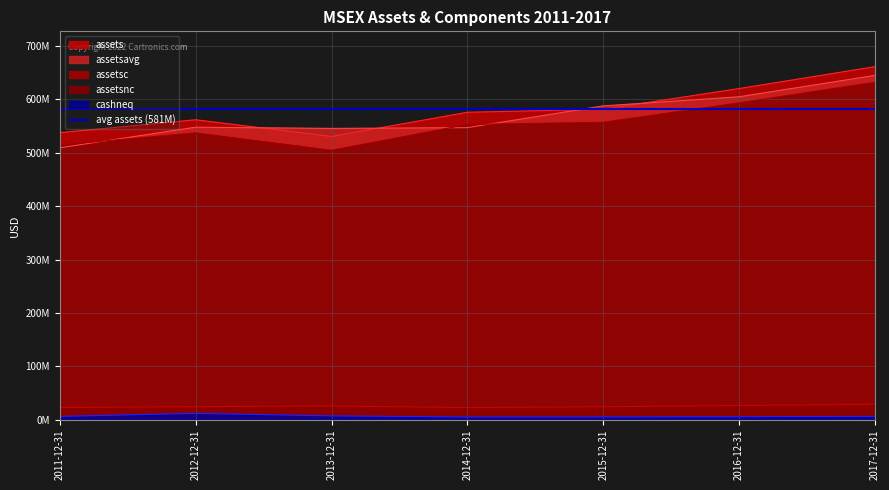

Reading left to right, extract all data points from this chart.

assets: 2011-12-31=537536000	2012-12-31=561726000	2013-12-31=530341000	2014-12-31=575772000	2015-12-31=581383000	2016-12-31=620161000	2017-12-31=661140000
assetsavg: 2011-12-31=509213000	2012-12-31=547762500	2013-12-31=545514000	2014-12-31=546935000	2015-12-31=587655750	2016-12-31=604733500	2017-12-31=644762500
assetsc: 2011-12-31=22873000	2012-12-31=24613000	2013-12-31=25838000	2014-12-31=22864000	2015-12-31=24410000	2016-12-31=26716000	2017-12-31=29247000
assetsnc: 2011-12-31=514663000	2012-12-31=537113000	2013-12-31=504503000	2014-12-31=552908000	2015-12-31=556973000	2016-12-31=593445000	2017-12-31=631893000
cashneq: 2011-12-31=6366000	2012-12-31=12044000	2013-12-31=7307000	2014-12-31=5246000	2015-12-31=5316000	2016-12-31=5726000	2017-12-31=6397000